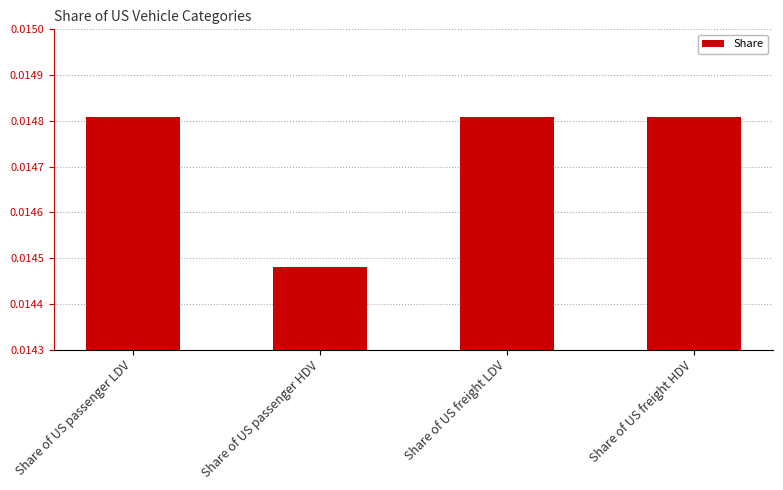

Which has a higher value, Share of US passenger LDV or Share of US passenger HDV?

Share of US passenger LDV